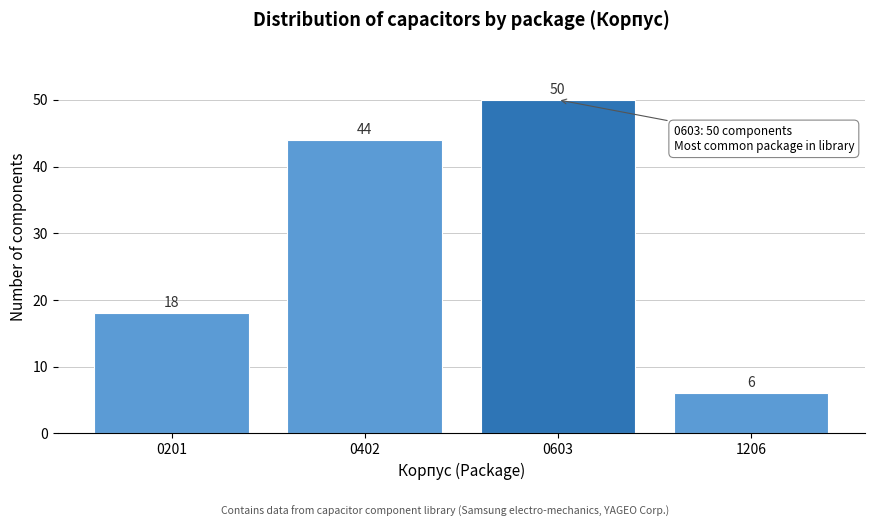

Reading left to right, what are all the values shown in this chart?

18	44	50	6